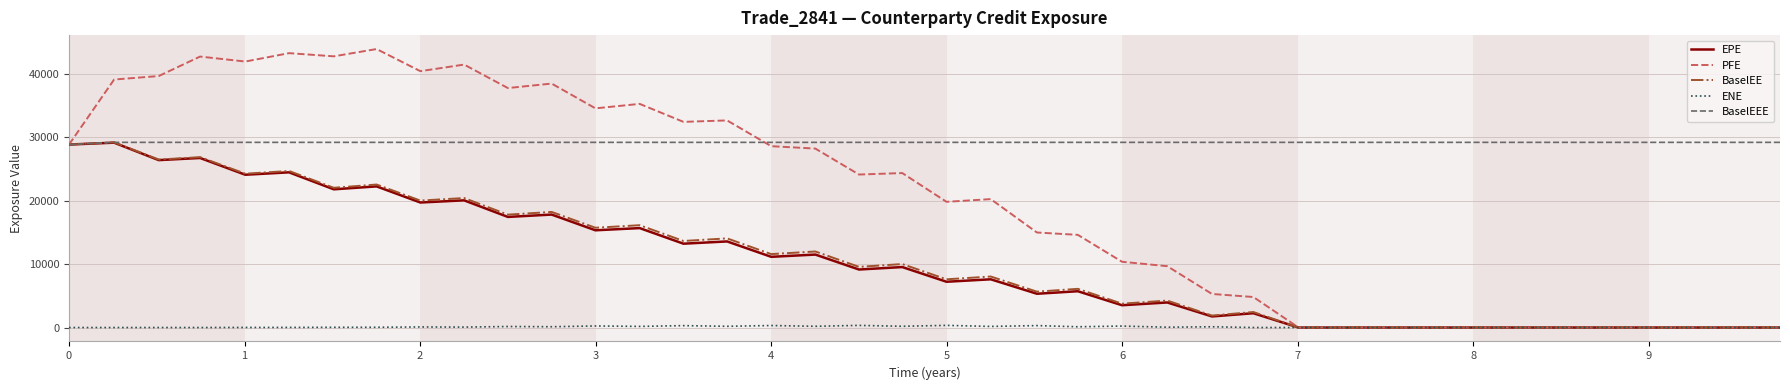

Which series has the largest range (max minus min)?

PFE